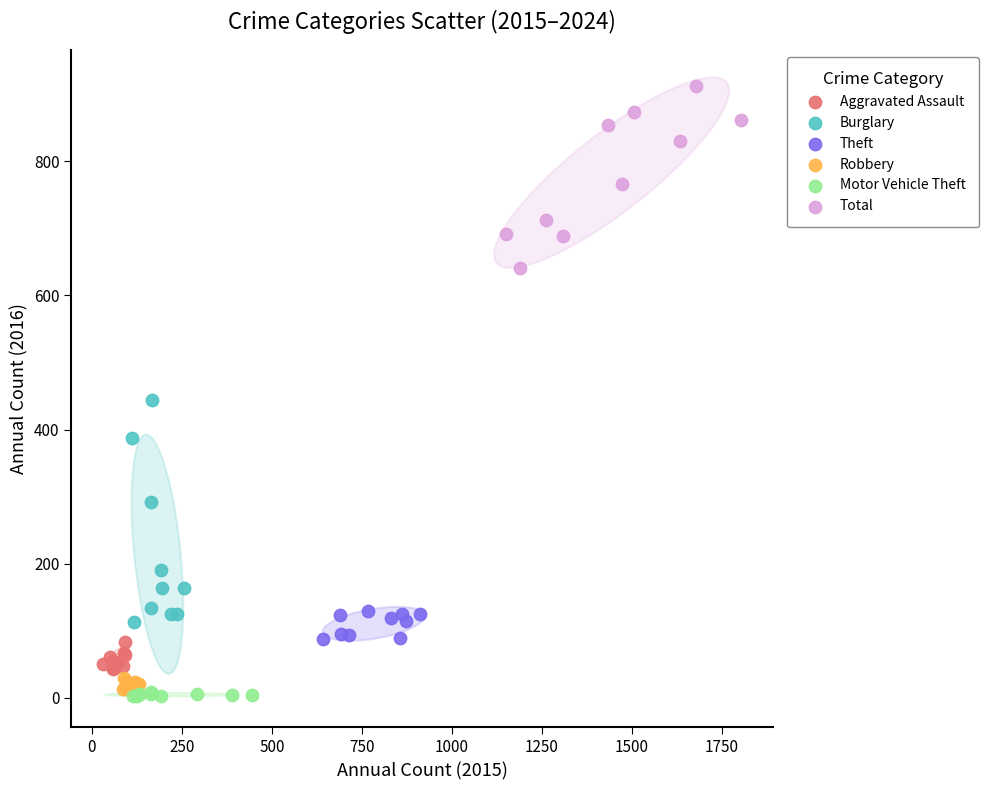

What are all the series names shown in the legend?

Aggravated Assault, Burglary, Theft, Robbery, Motor Vehicle Theft, Total